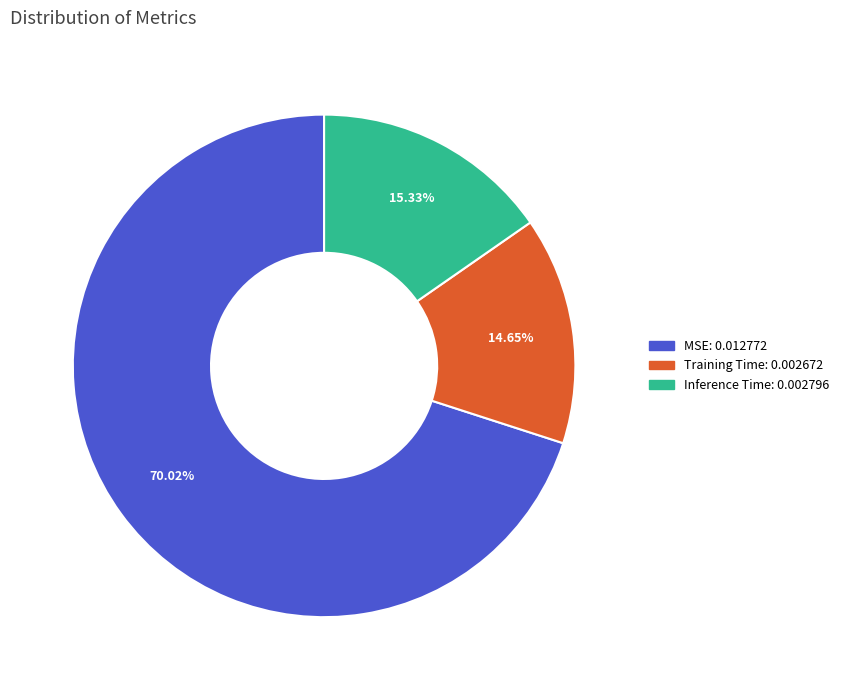

Rank the categories by value from lowest to highest.

Training Time, Inference Time, MSE